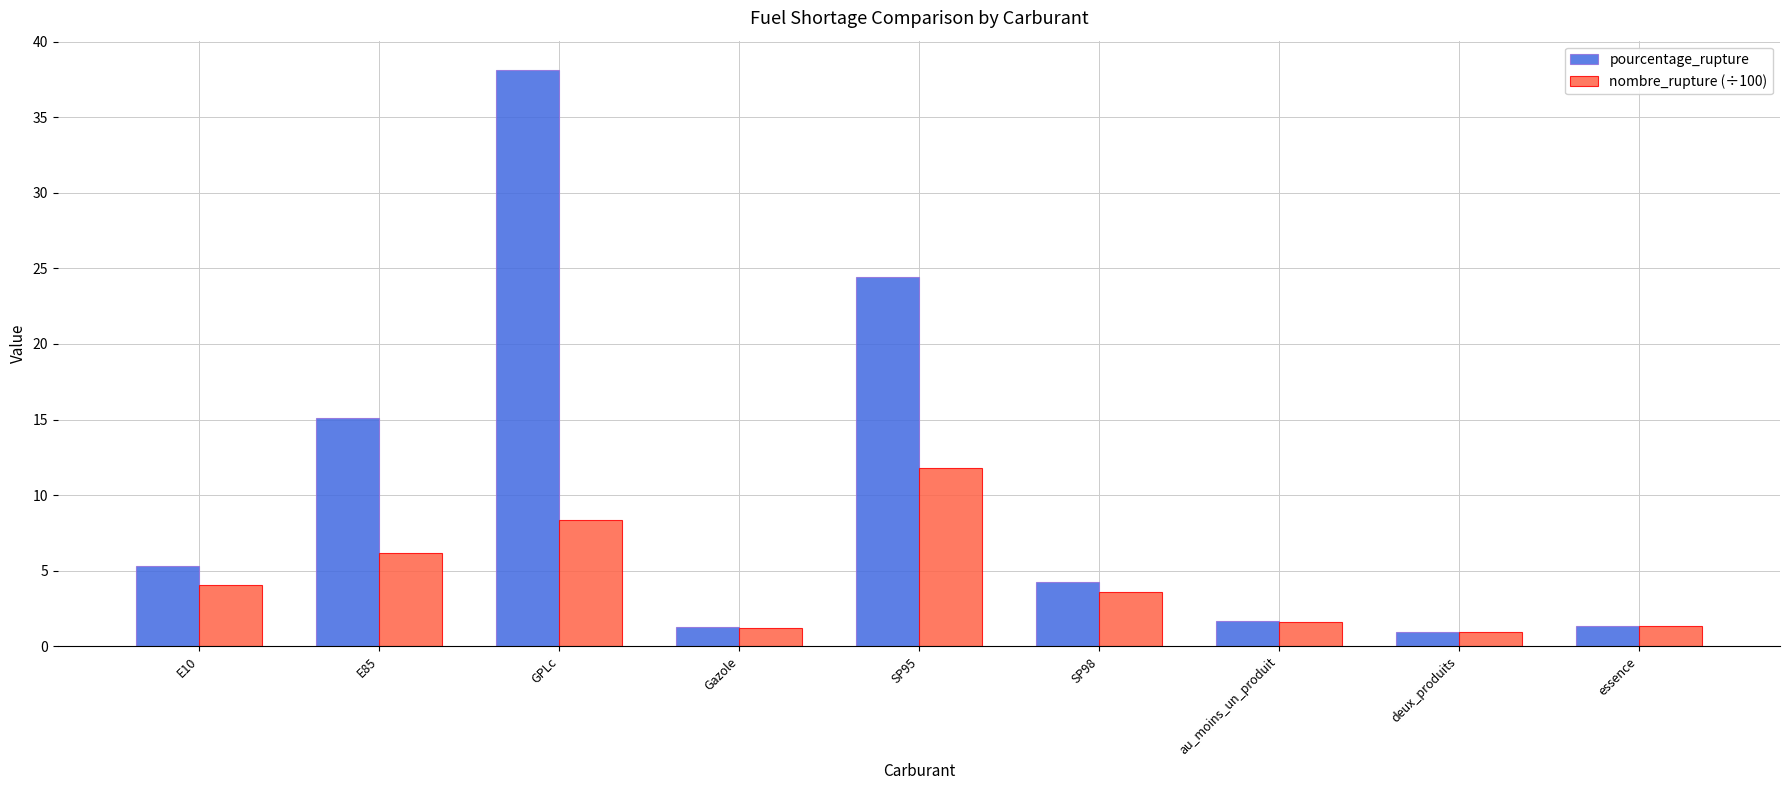

At which label does nombre_rupture (÷100) reach its peak?

SP95